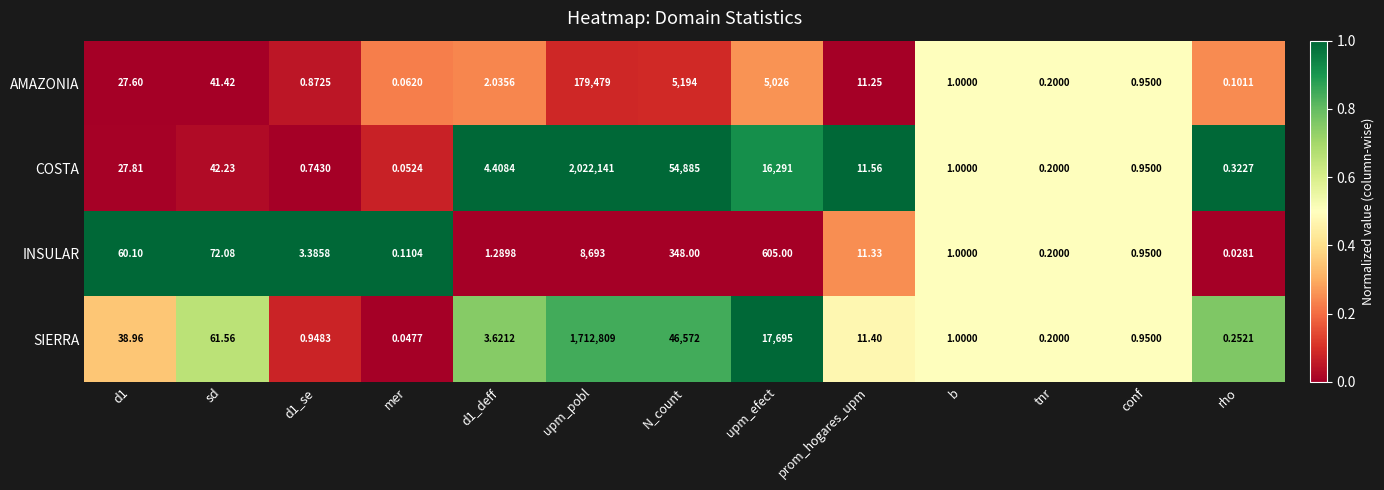

Which label corresponds to the largest value in the chart?

upm_pobl